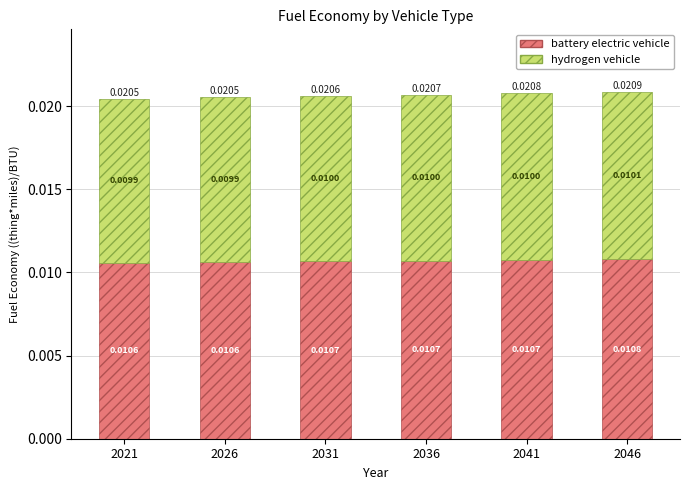

List the series in order of their overall mean, highest first.

battery electric vehicle, hydrogen vehicle